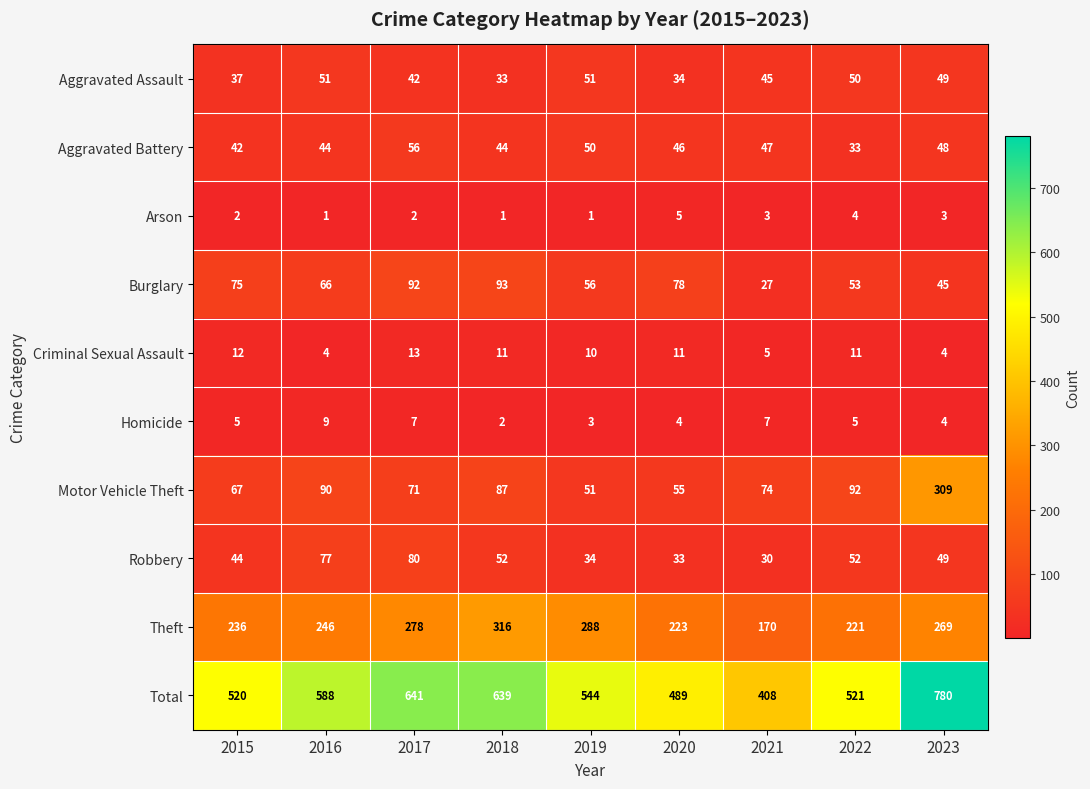

What is the total value across all series at 2019?

1088